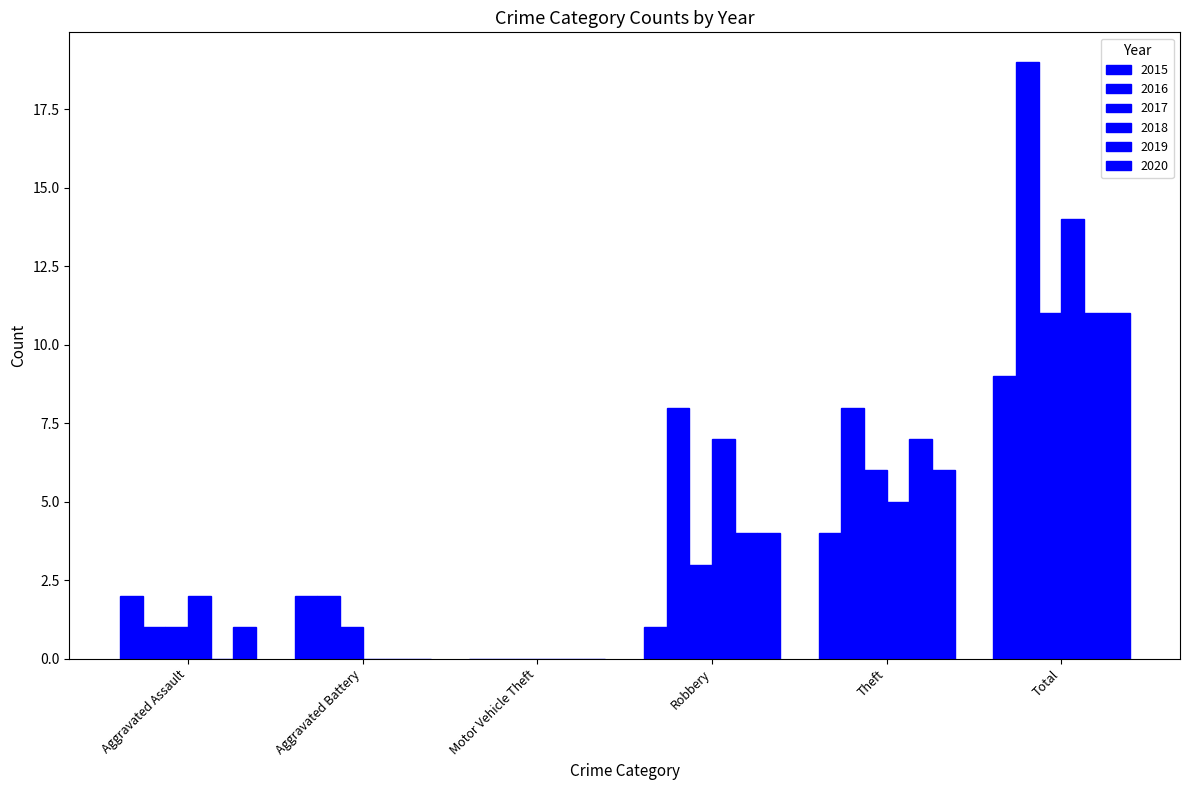

Reading right to left, list all the values displayed in this chart.

2015: Total=9	Theft=4	Robbery=1	Motor Vehicle Theft=0	Aggravated Battery=2	Aggravated Assault=2
2016: Total=19	Theft=8	Robbery=8	Motor Vehicle Theft=0	Aggravated Battery=2	Aggravated Assault=1
2017: Total=11	Theft=6	Robbery=3	Motor Vehicle Theft=0	Aggravated Battery=1	Aggravated Assault=1
2018: Total=14	Theft=5	Robbery=7	Motor Vehicle Theft=0	Aggravated Battery=0	Aggravated Assault=2
2019: Total=11	Theft=7	Robbery=4	Motor Vehicle Theft=0	Aggravated Battery=0	Aggravated Assault=0
2020: Total=11	Theft=6	Robbery=4	Motor Vehicle Theft=0	Aggravated Battery=0	Aggravated Assault=1